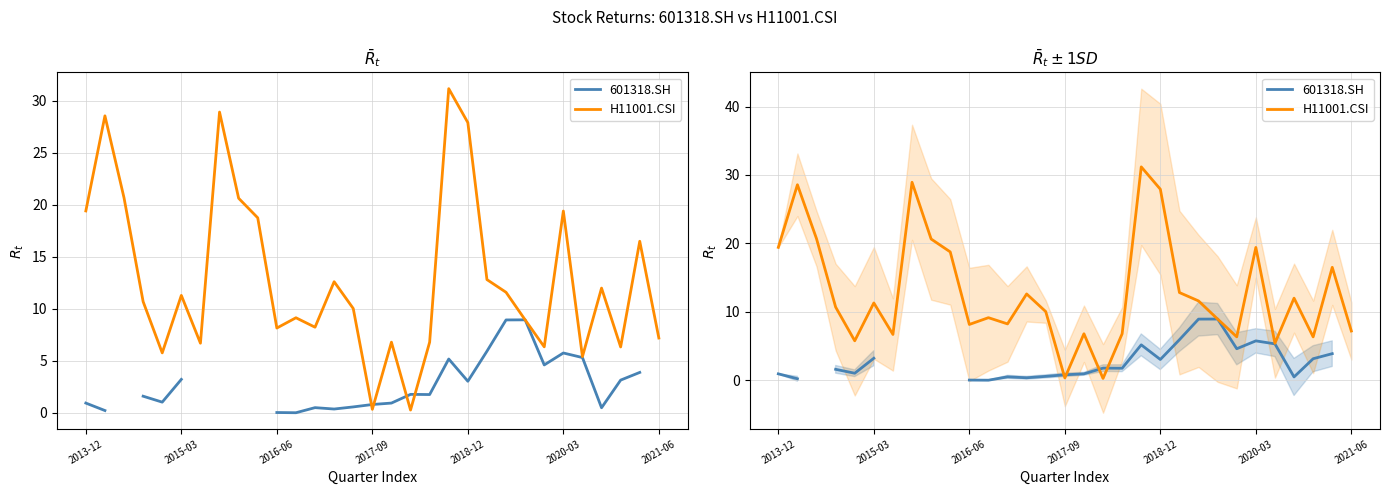

How many interior local peaks does the H11001.CSI series have?

10